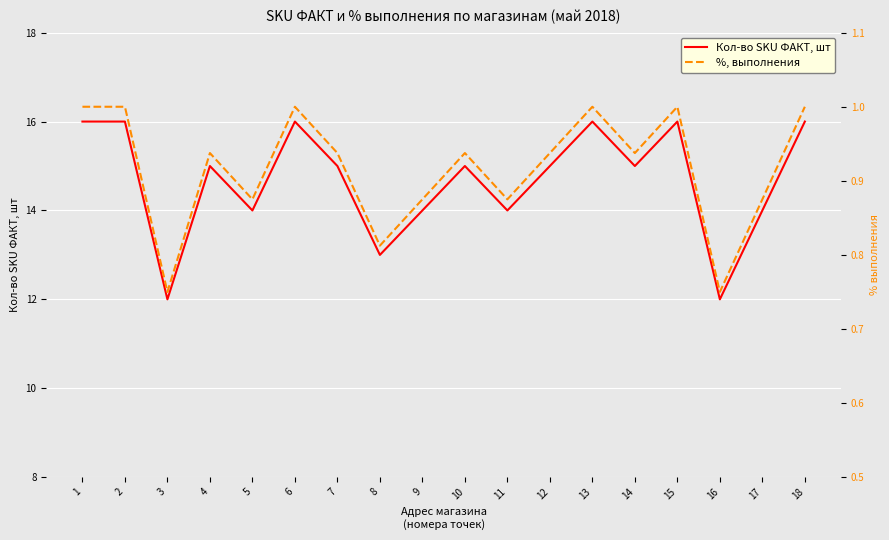

Reading left to right, transcribe all the data shown in this chart.

Кол-во SKU ФАКТ, шт: 1=16.0	2=16.0	3=12.0	4=15.0	5=14.0	6=16.0	7=15.0	8=13.0	9=14.0	10=15.0	11=14.0	12=15.0	13=16.0	14=15.0	15=16.0	16=12.0	17=14.0	18=16.0
%, выполнения: 1=1.0	2=1.0	3=0.8	4=0.9	5=0.9	6=1.0	7=0.9	8=0.8	9=0.9	10=0.9	11=0.9	12=0.9	13=1.0	14=0.9	15=1.0	16=0.8	17=0.9	18=1.0